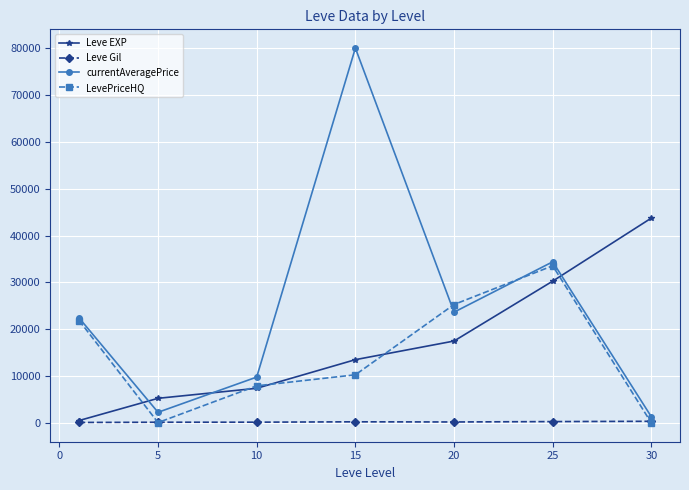

Which series has the largest range (max minus min)?

currentAveragePrice